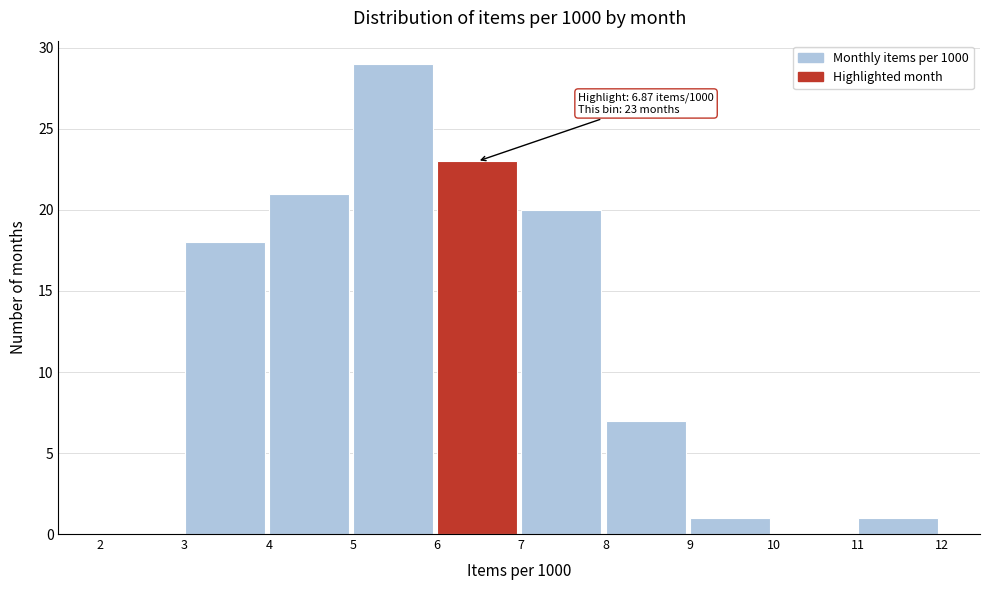

Over which range of the x-axis is the bar tallest?

5 to 6